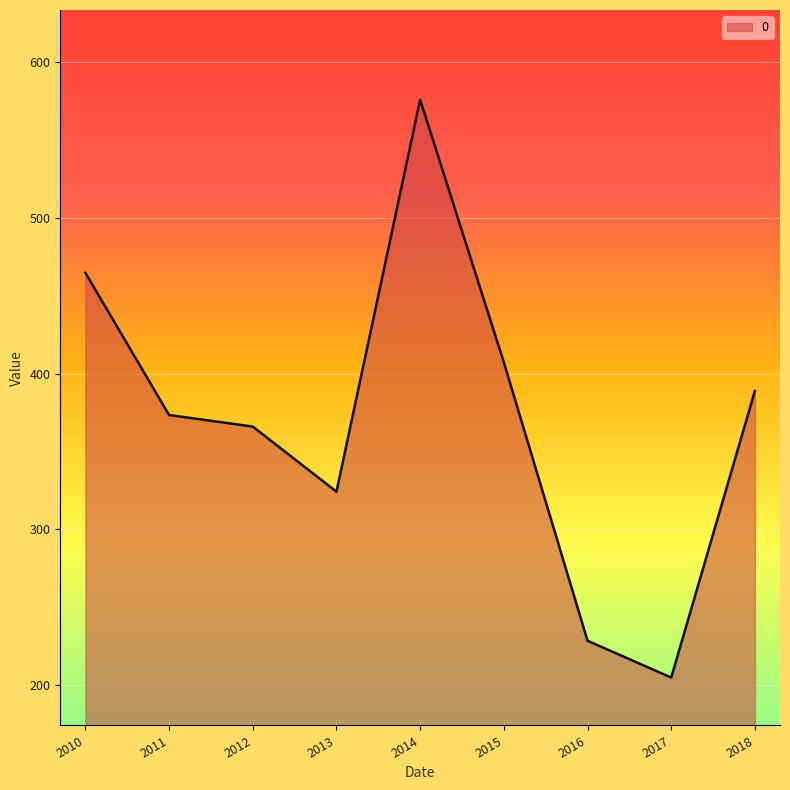

The value at 2011 is 373.4. True or false?

True